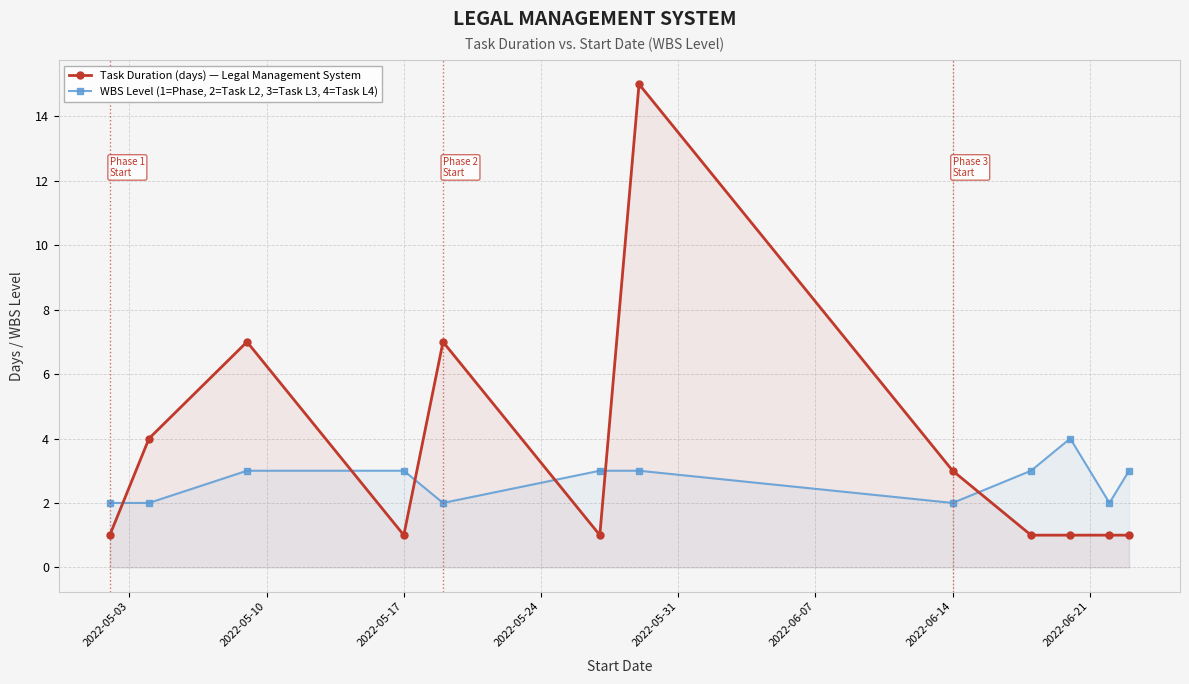

Which series has the largest total across all categories?

Task Duration (days) — Legal Management System